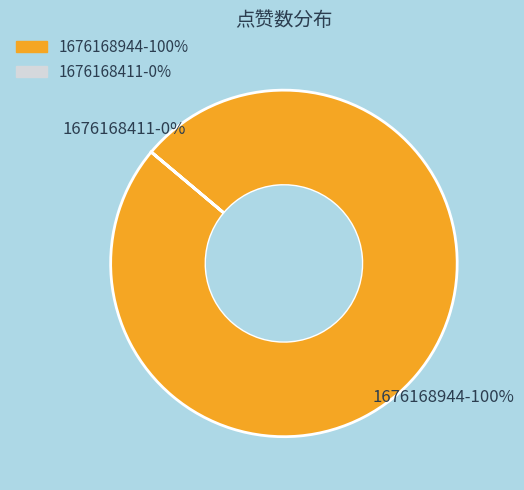

Does 1676168944 represent more than half of the total?

Yes